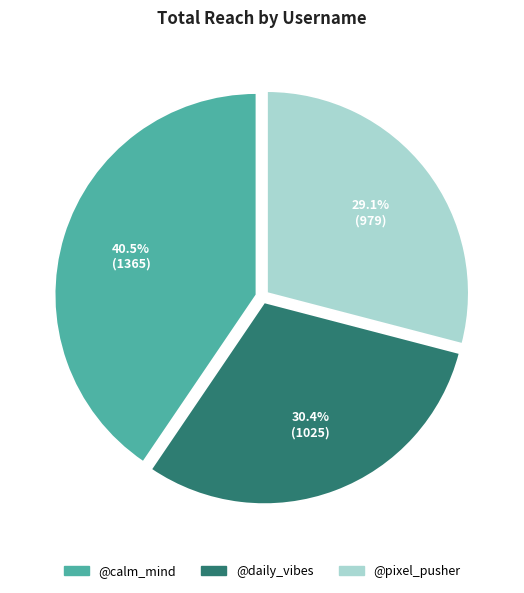

What percentage is the @daily_vibes slice, to the nearest percent?

30%